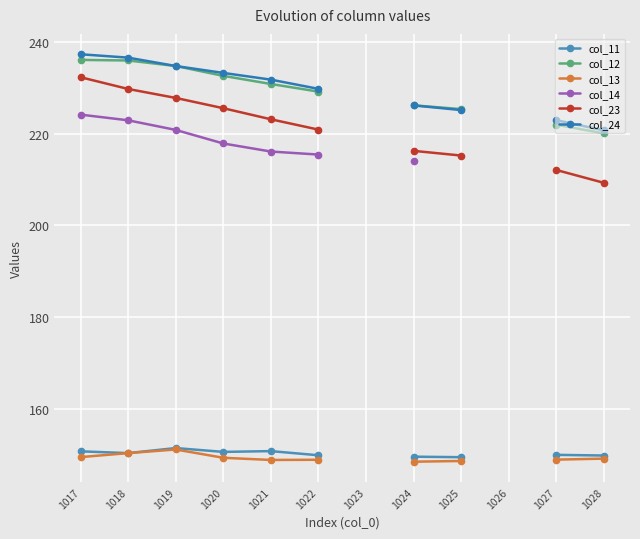

Rank the series at 1019 from highest to lowest value.

col_12, col_24, col_23, col_14, col_11, col_13